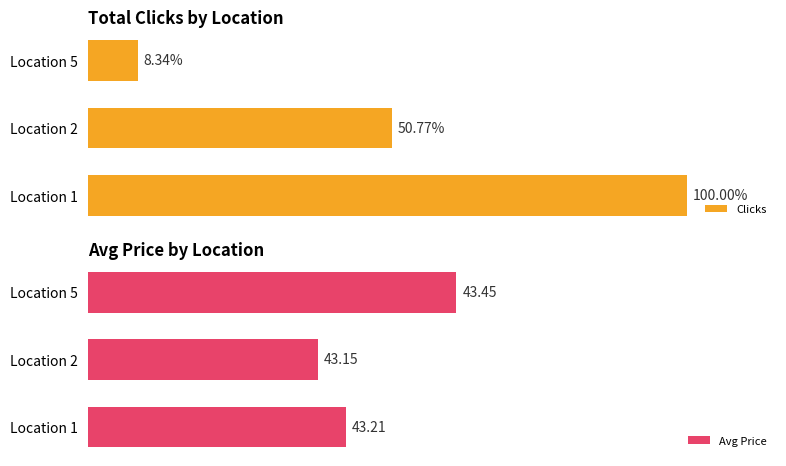

What is the value of the Clicks bar at the 2nd from the left?

50.8